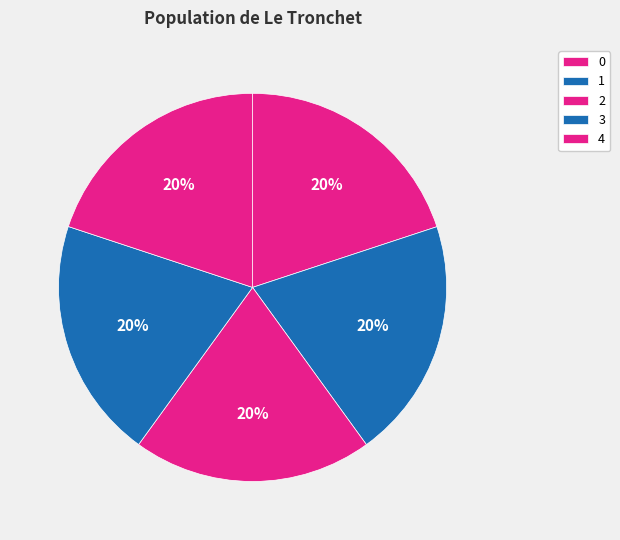

To the nearest percent, what portion does 4 represent?

20%